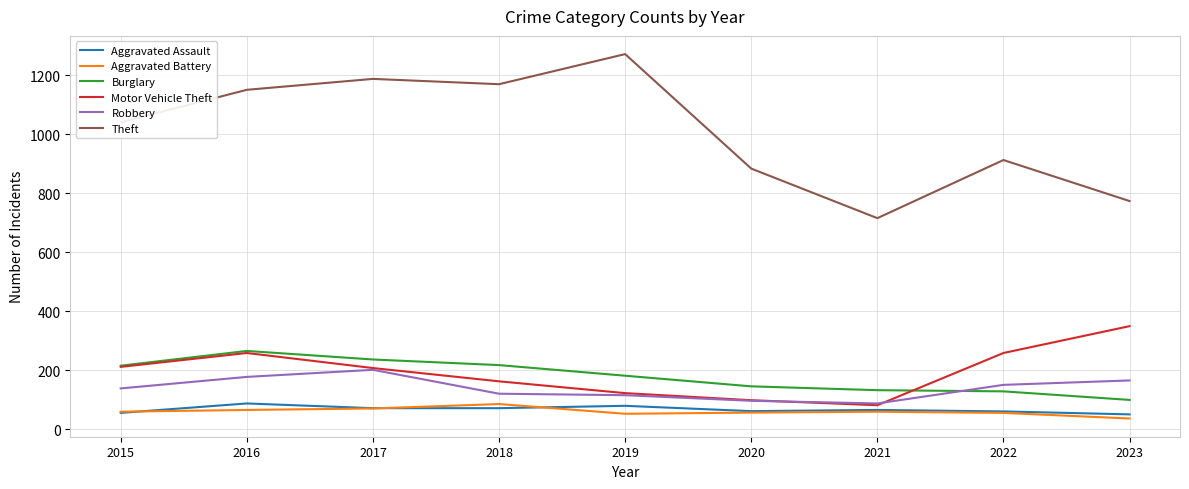

True or false: Robbery and Theft intersect in this chart.

False